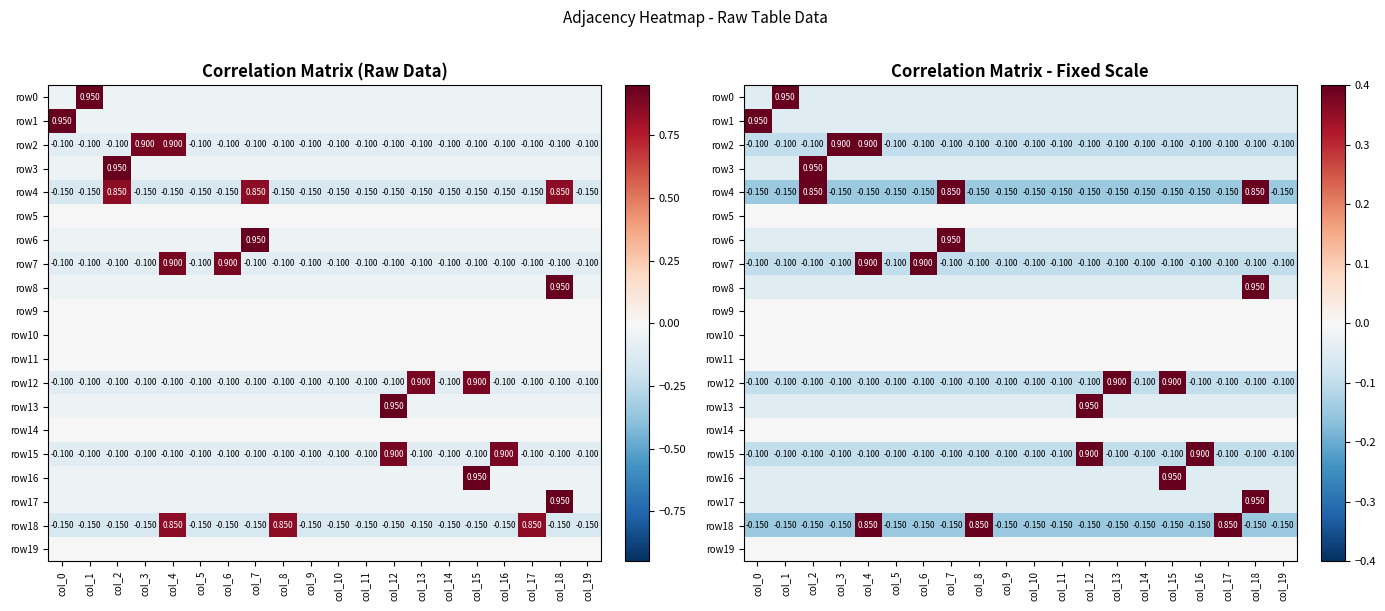

Which category has the lowest value across all series?

col_0